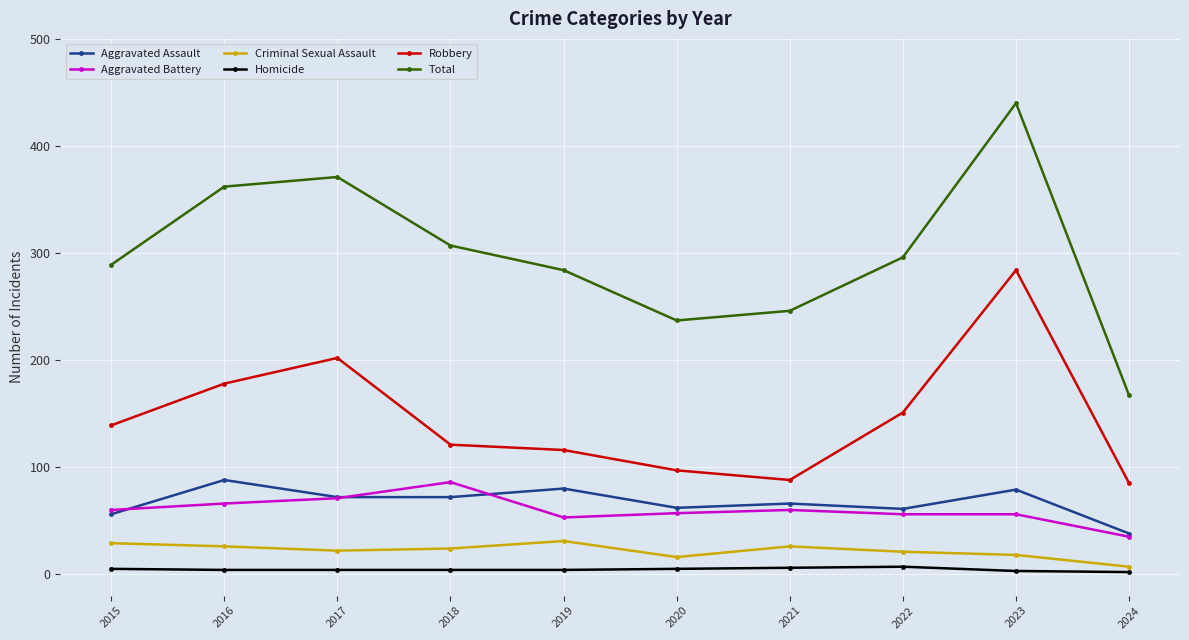

The value of Total at 2018 is 307. True or false?

True